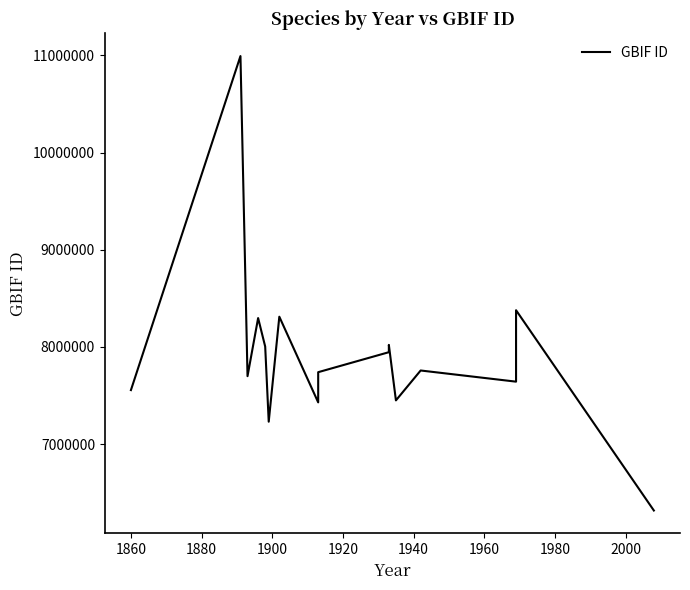

How many categories are shown in the chart?

17